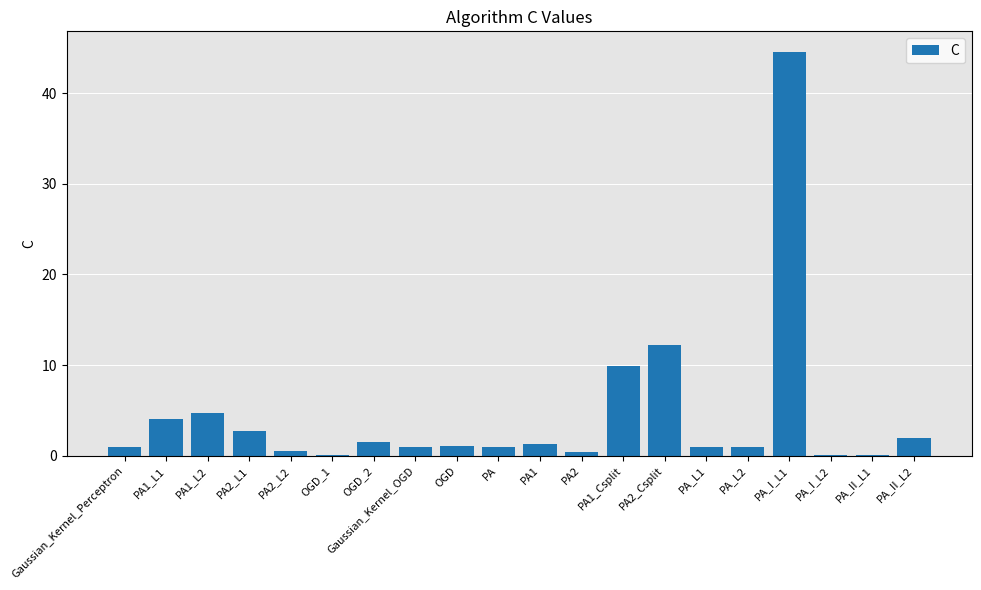

The value at PA1_L2 is 2.9. True or false?

False